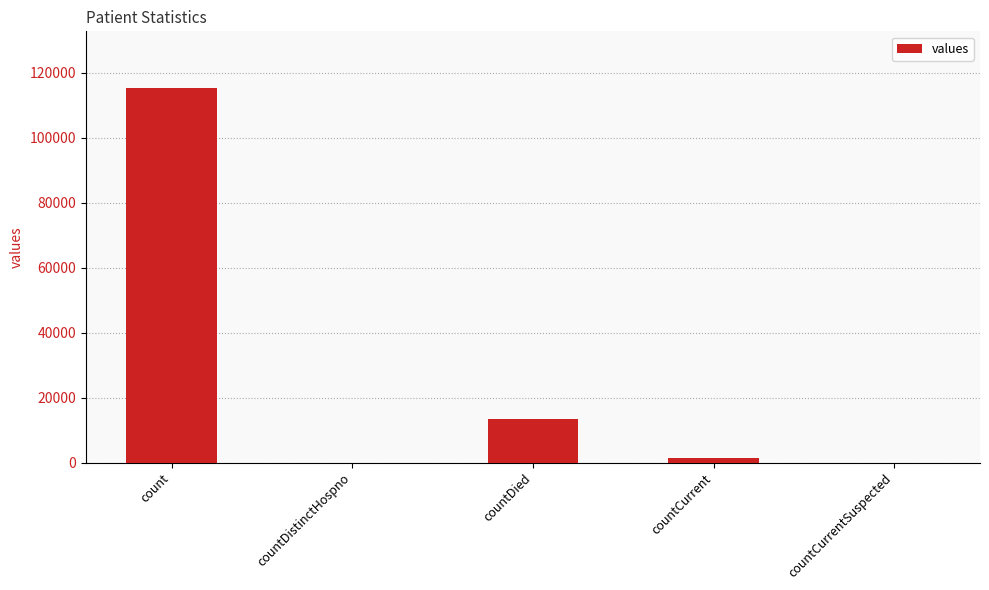

Reading left to right, transcribe all the data shown in this chart.

115379	0	13343	1383	0